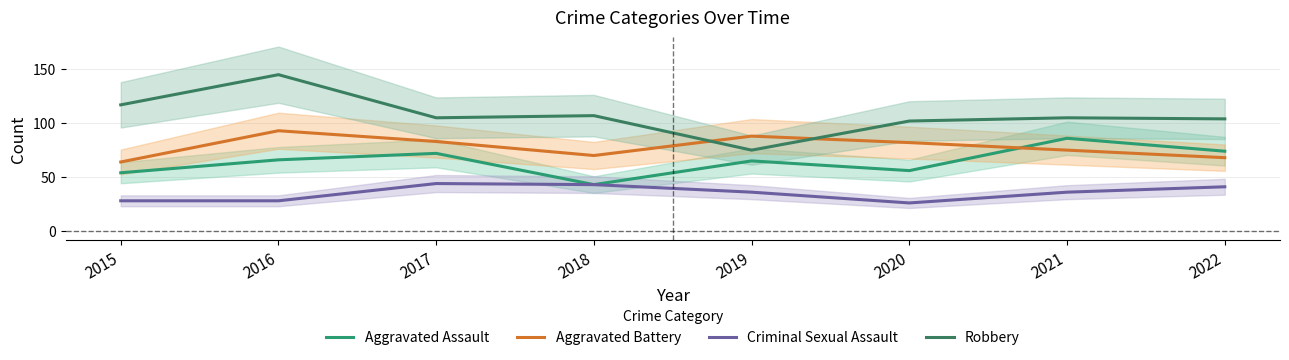

List the labels in order of Aggravated Assault value, smallest first.

2018, 2015, 2020, 2019, 2016, 2017, 2022, 2021